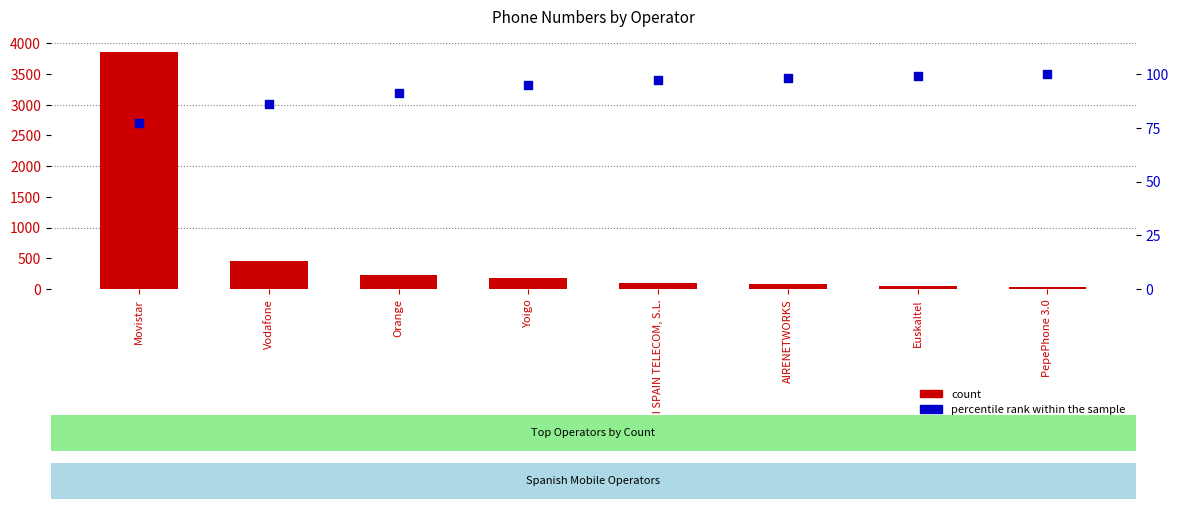

Which series has the widest spread of Y values?

count